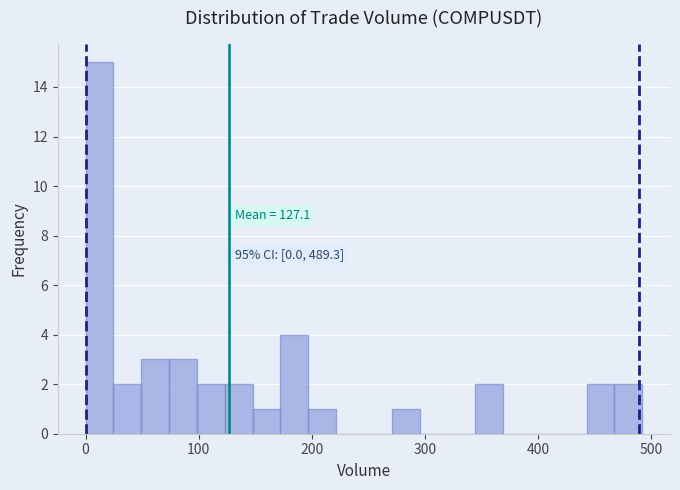

Around what value on the x-axis is the tallest bar? Give the approximate position of its centre, as read against the axis.

10